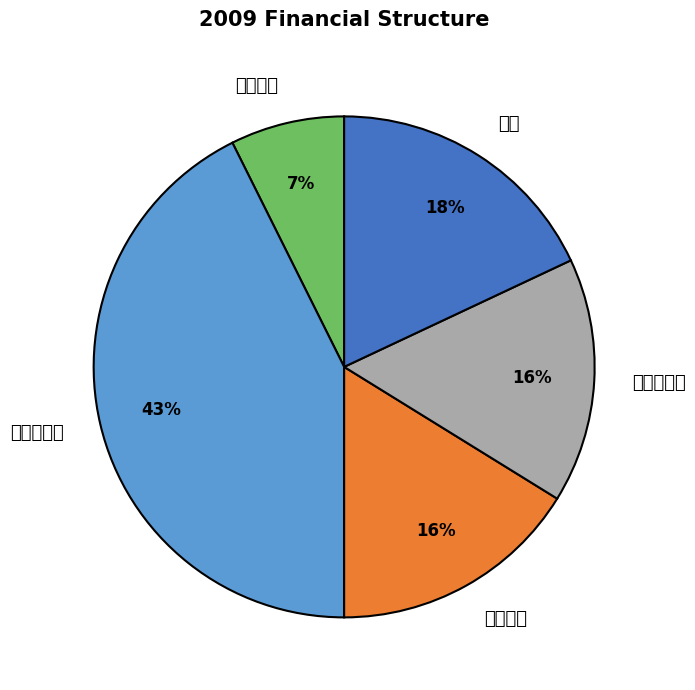

How many segments does this pie chart have?

5